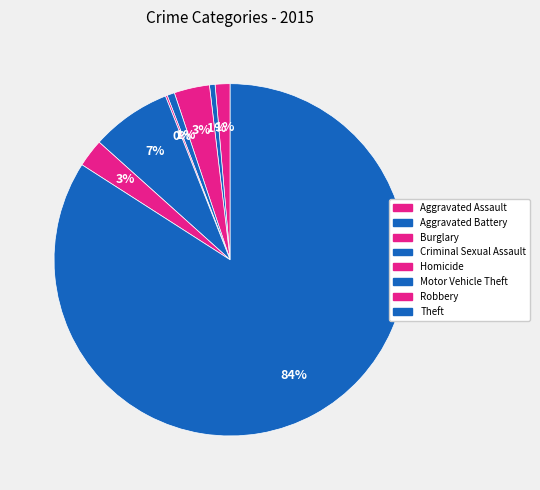

Which category has the smallest portion of the pie?

Homicide